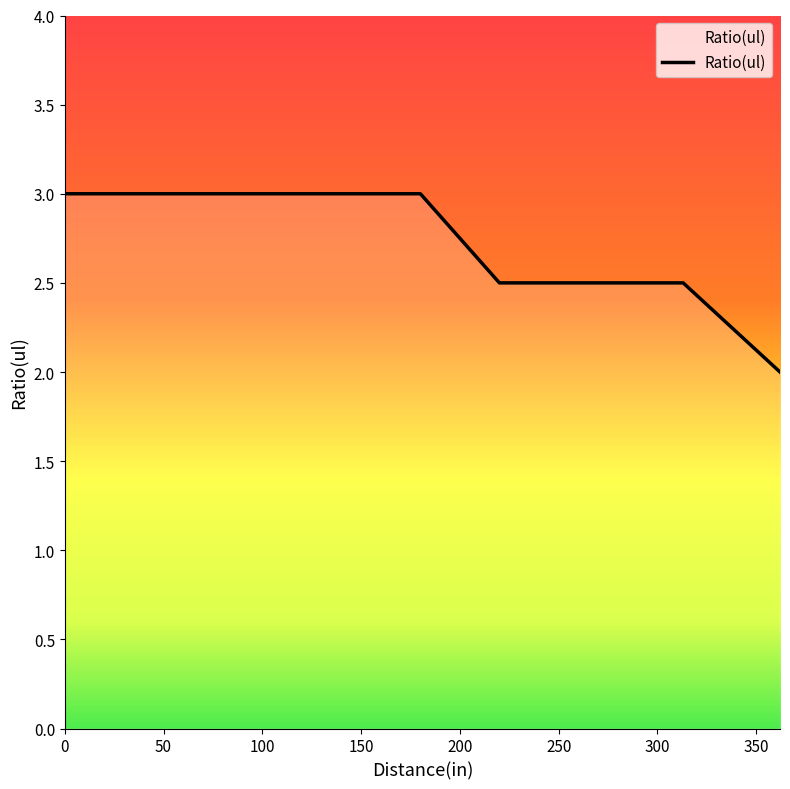

What is the minimum value shown in the chart?

2.0